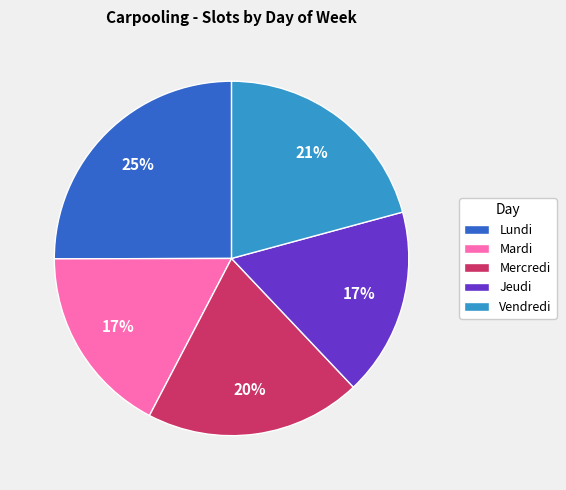

Count the number of slices in the pie.

5